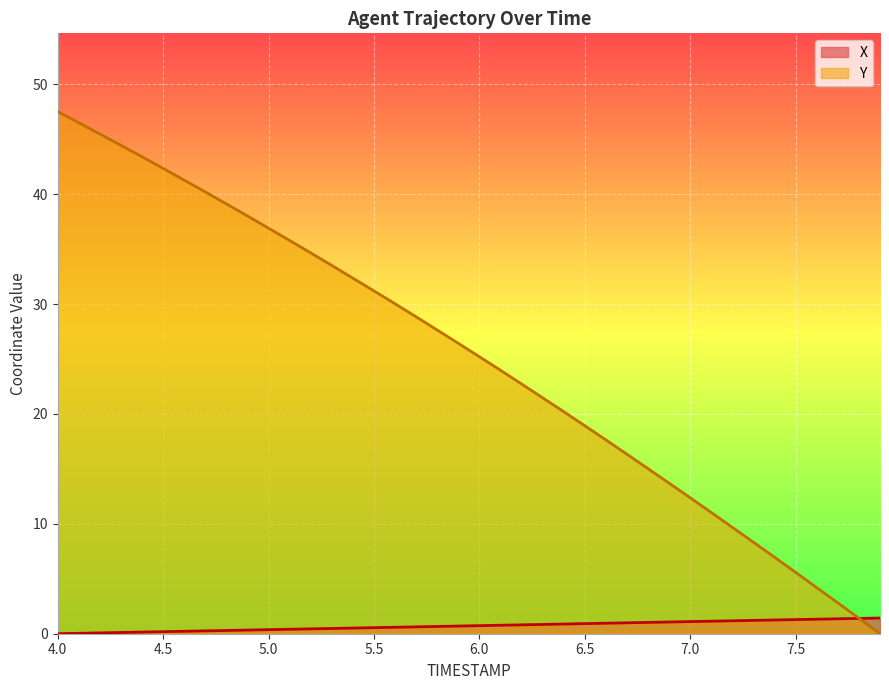

True or false: Y has more than 0 interior local peaks.

False